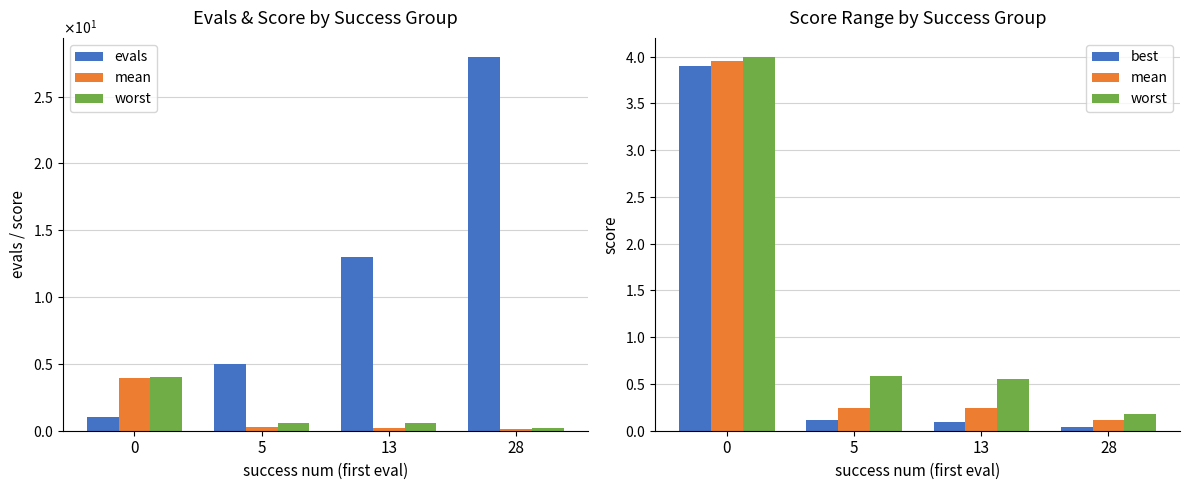

What is the highest value of the evals series?

28.0